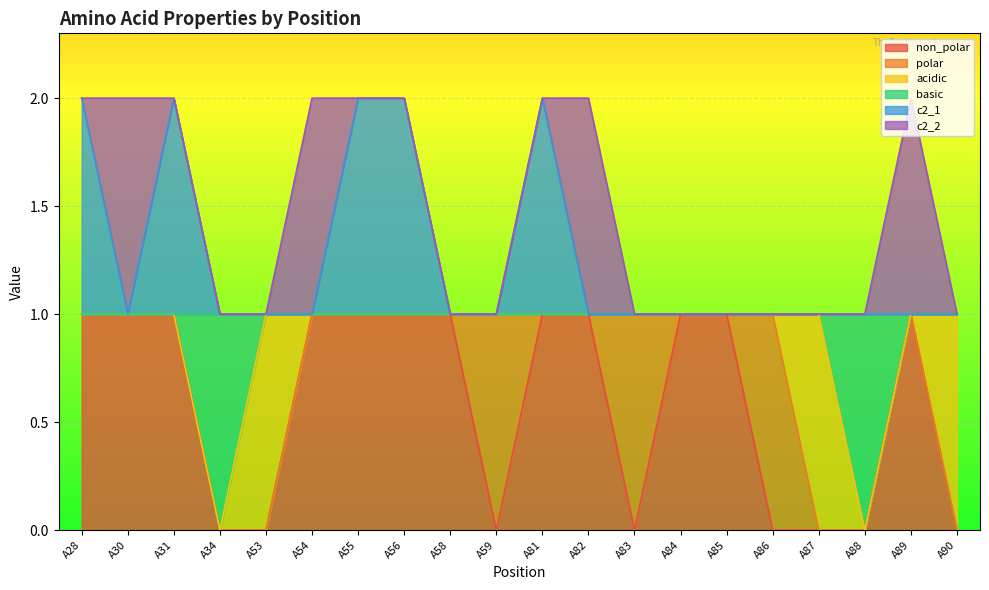

What is the average value of the c2_1 series?

1